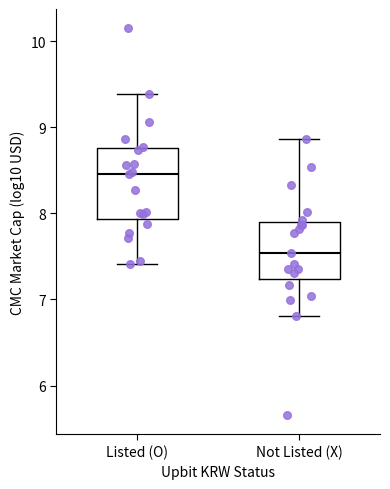

Which box has the highest median line?

Listed (O)